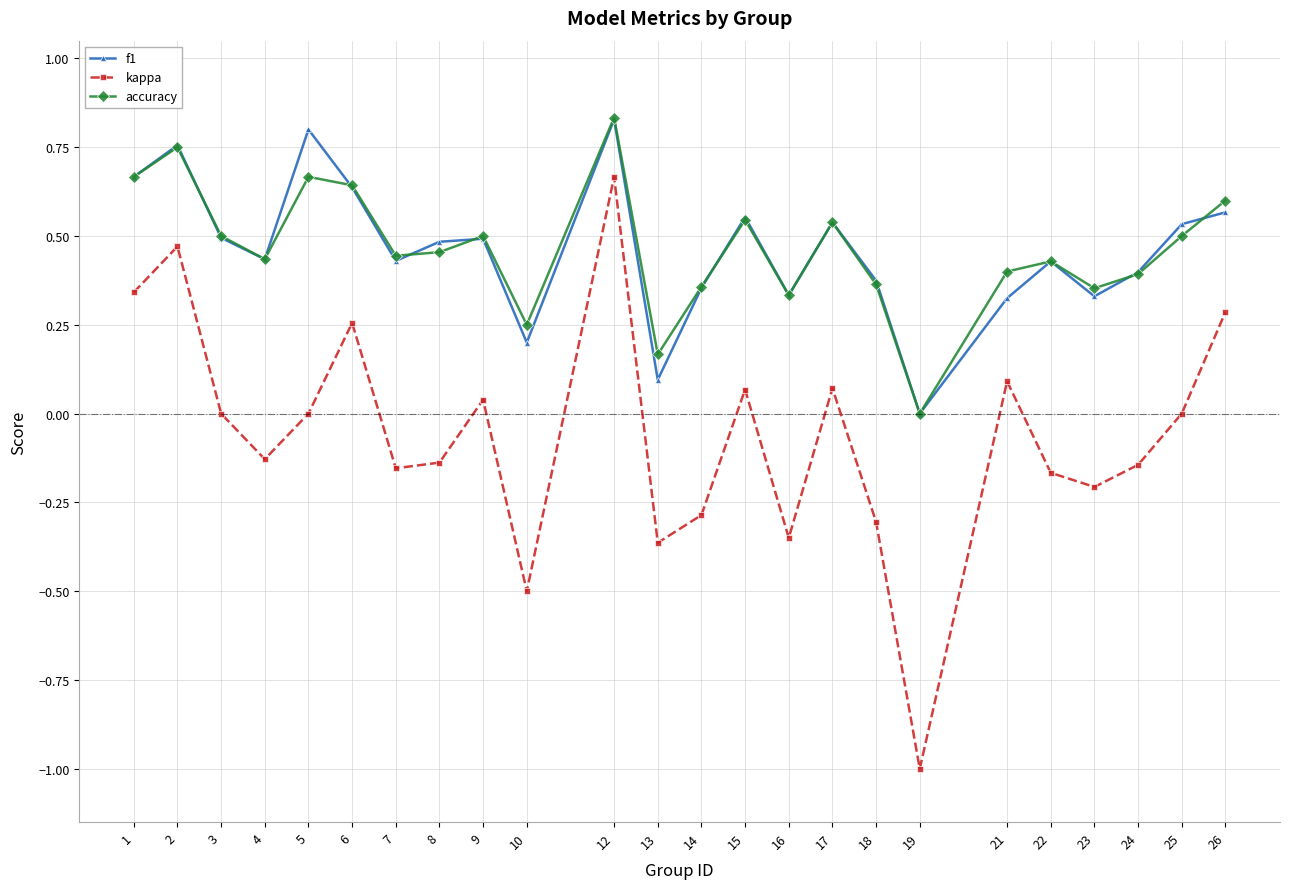

What is the total value across all series at 2?

2.0